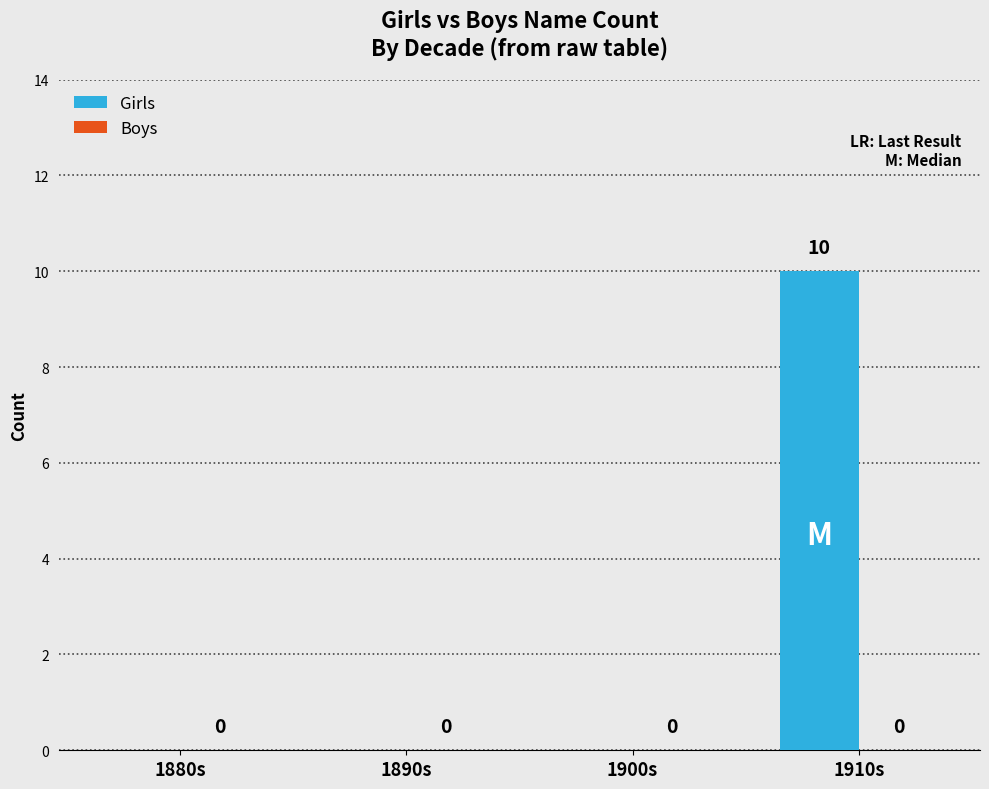

Are the bars horizontal?

No